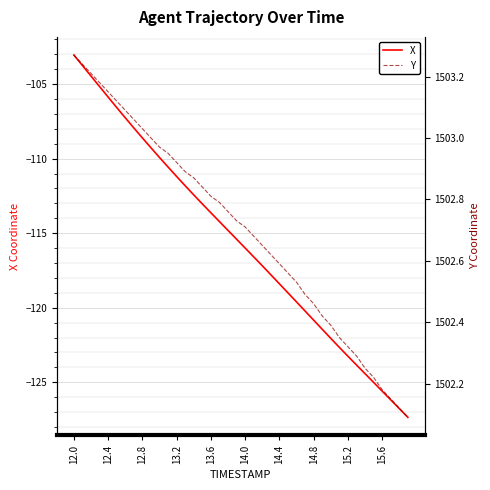

True or false: Y has more than 1 interior local peaks.

False